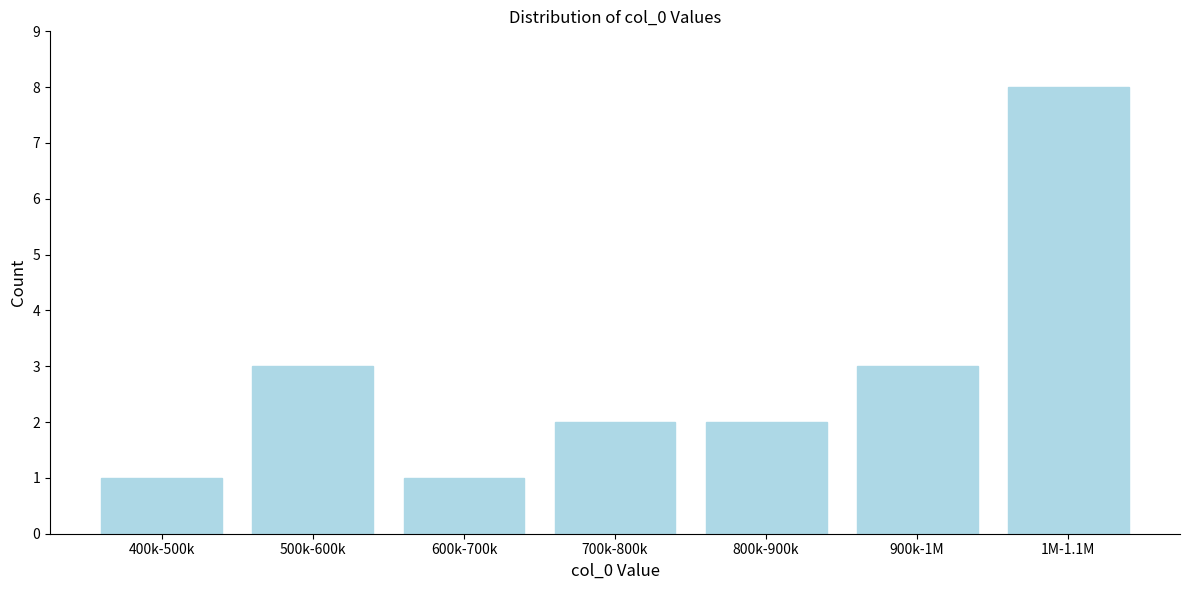

Reading right to left, what are all the values shown in this chart?

8	3	2	2	1	3	1